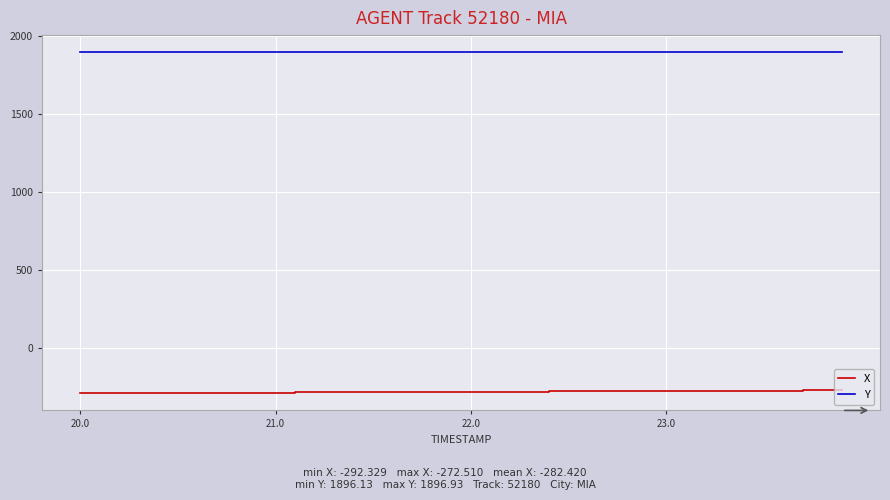

What is the difference between the maximum and minimum values in the X series?

19.8